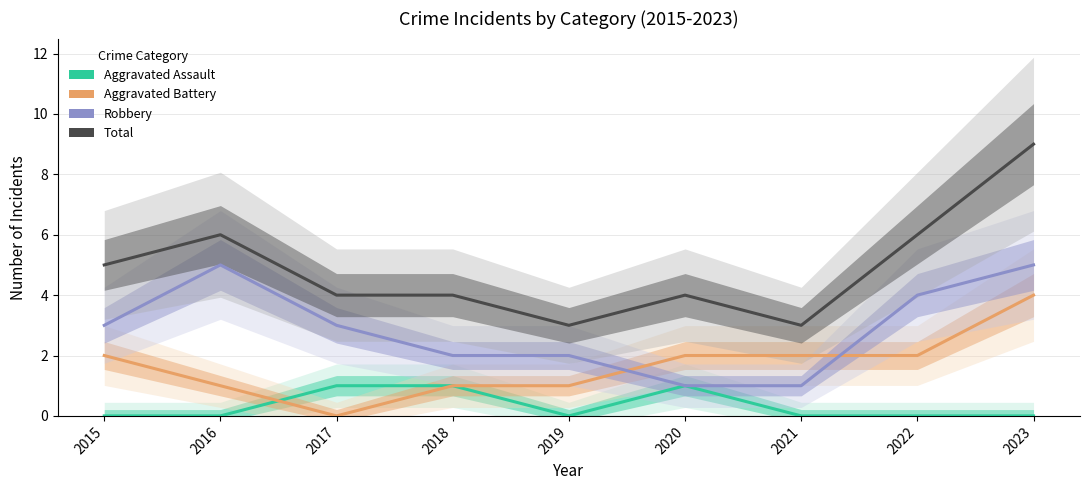

What is the maximum value shown in the chart?

9